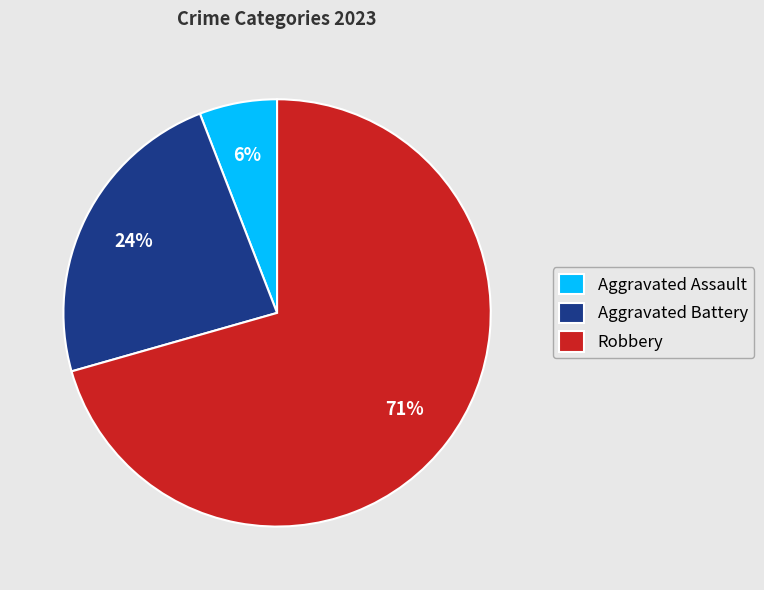

Rank the categories by value from highest to lowest.

Robbery, Aggravated Battery, Aggravated Assault